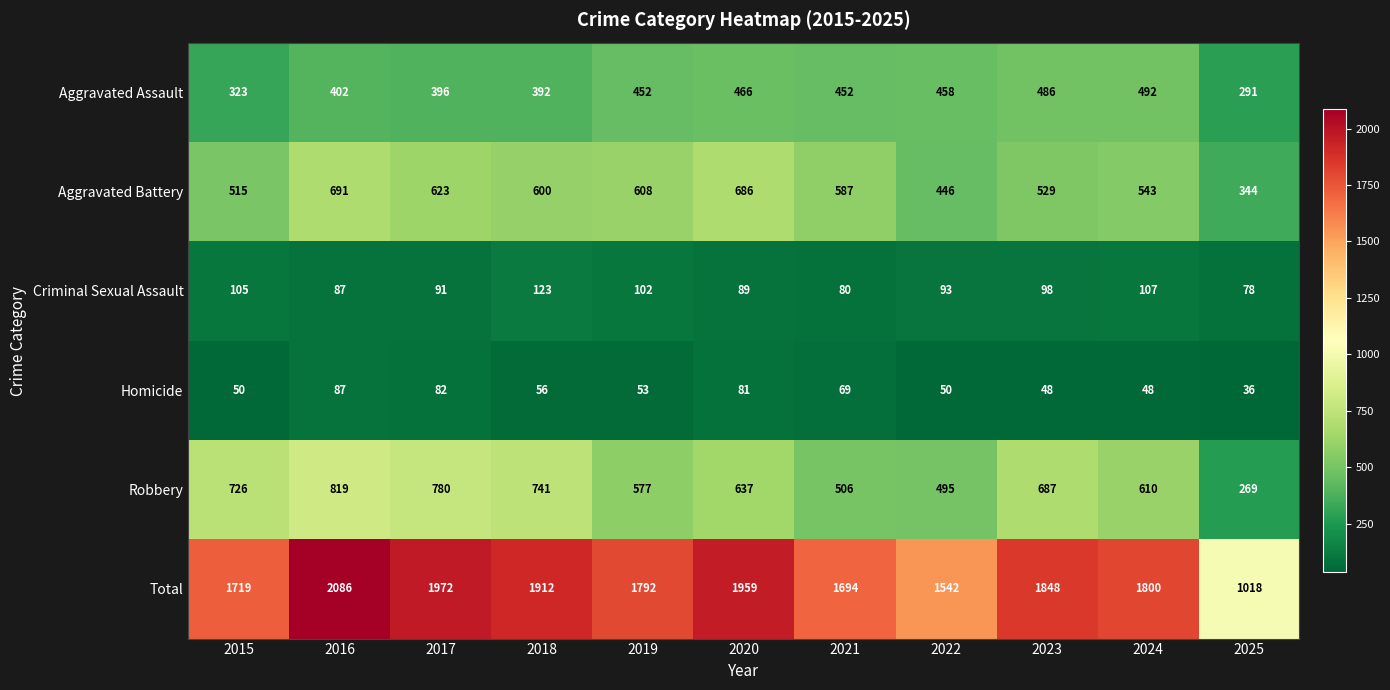

Is it true that Criminal Sexual Assault equals 53 at 2019?

False